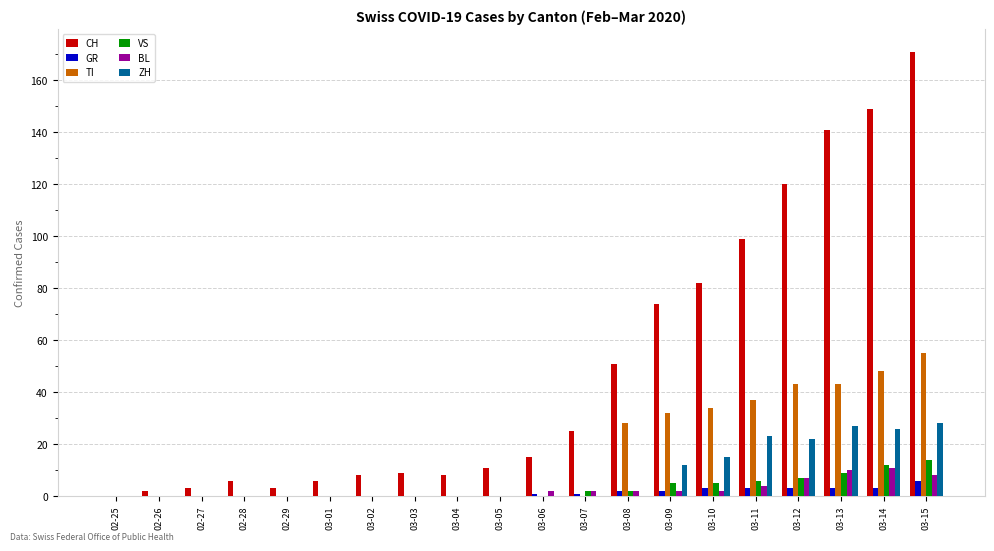

What are all the series names shown in the legend?

CH, GR, TI, VS, BL, ZH